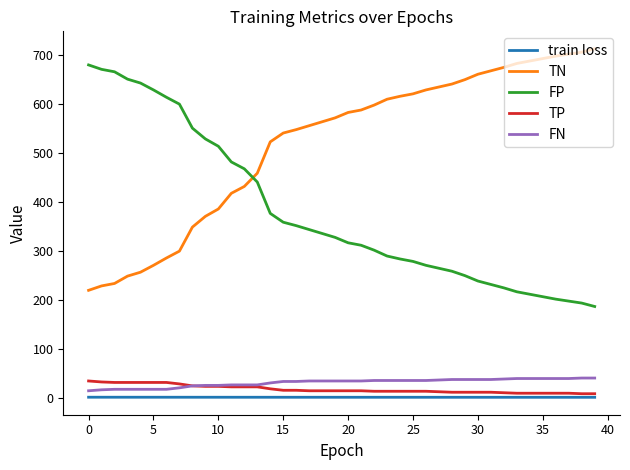

Which series has the largest total across all categories?

TN